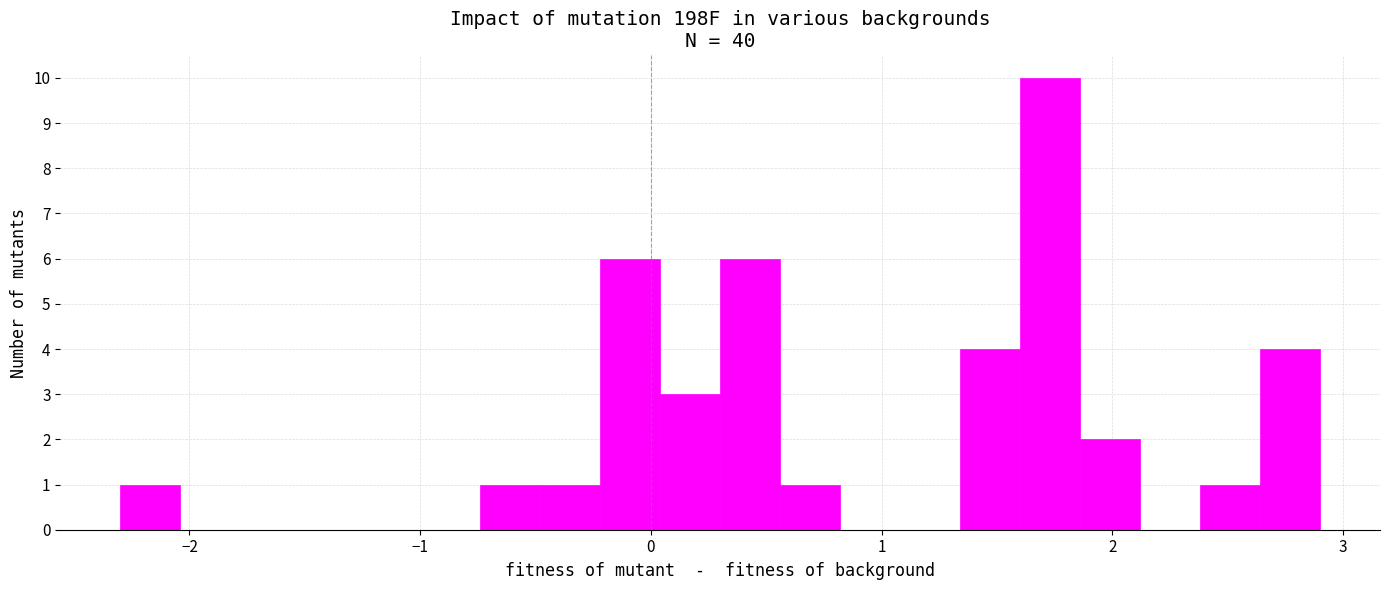

Read against the x-axis, roughly where is the centre of the tallest bar?

1.7